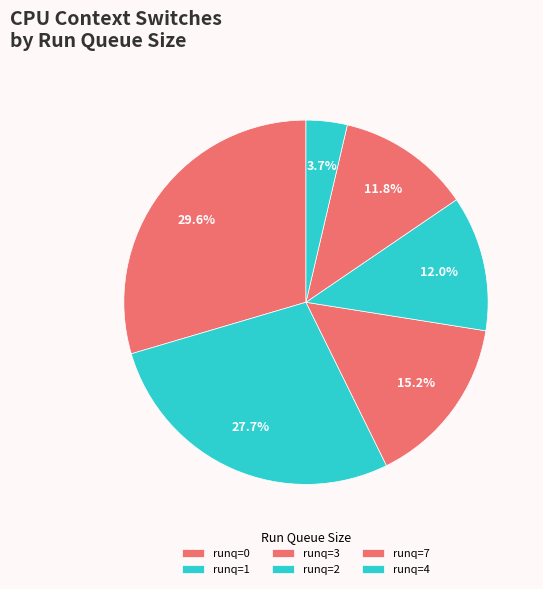

How many slices are in this pie chart?

6